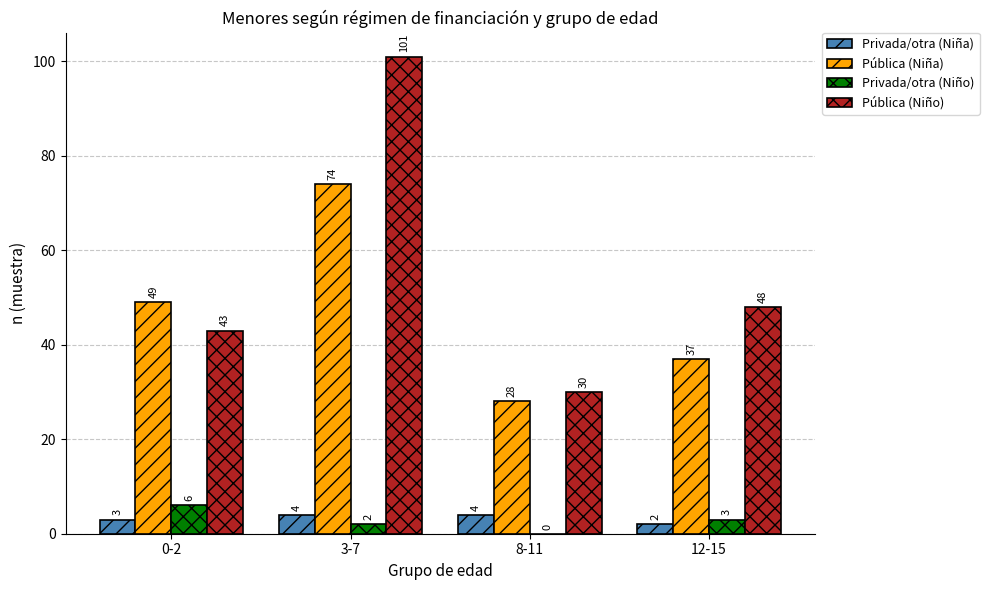

The Privada/otra (Niño) series shows 0 at 8-11. True or false?

True